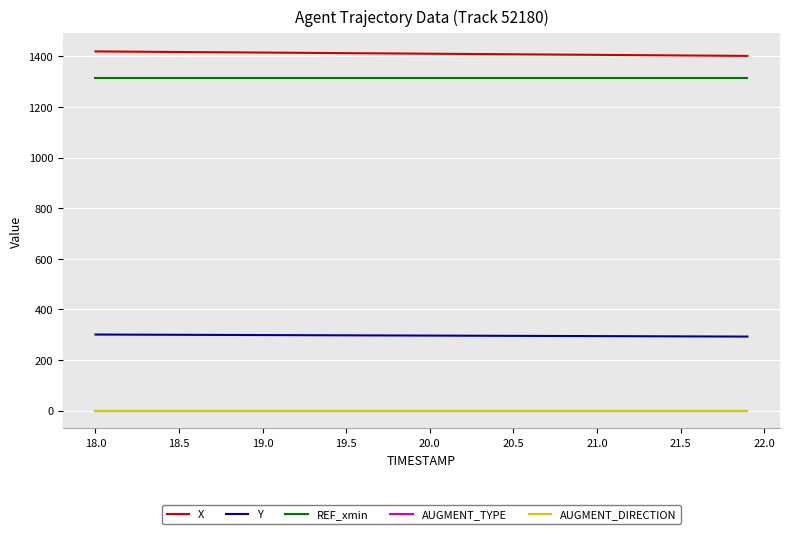

Does the chart have visible grid lines?

Yes